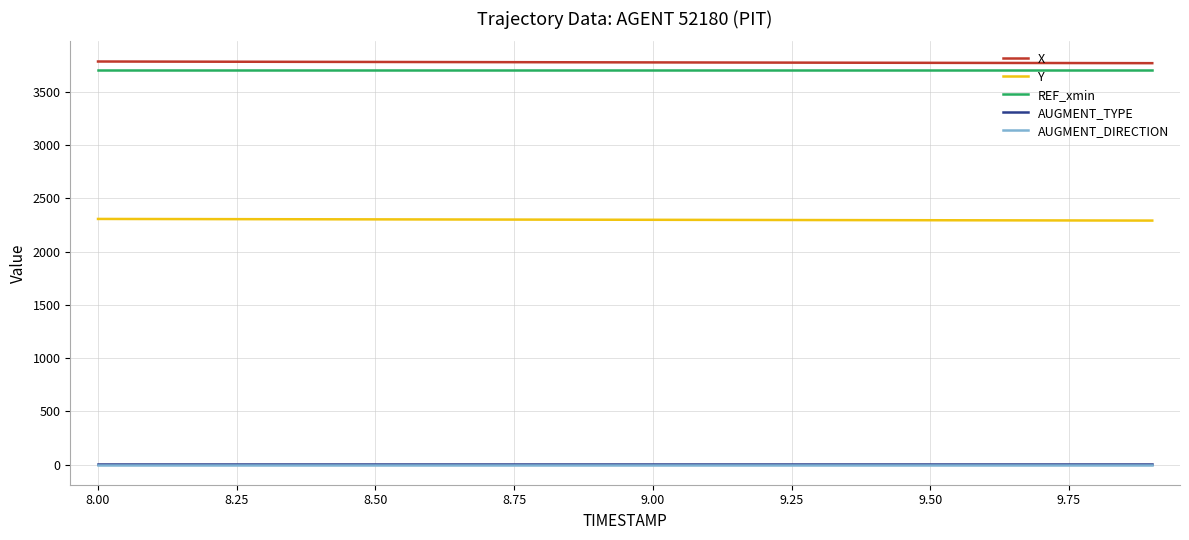

True or false: AUGMENT_TYPE and X intersect in this chart.

False